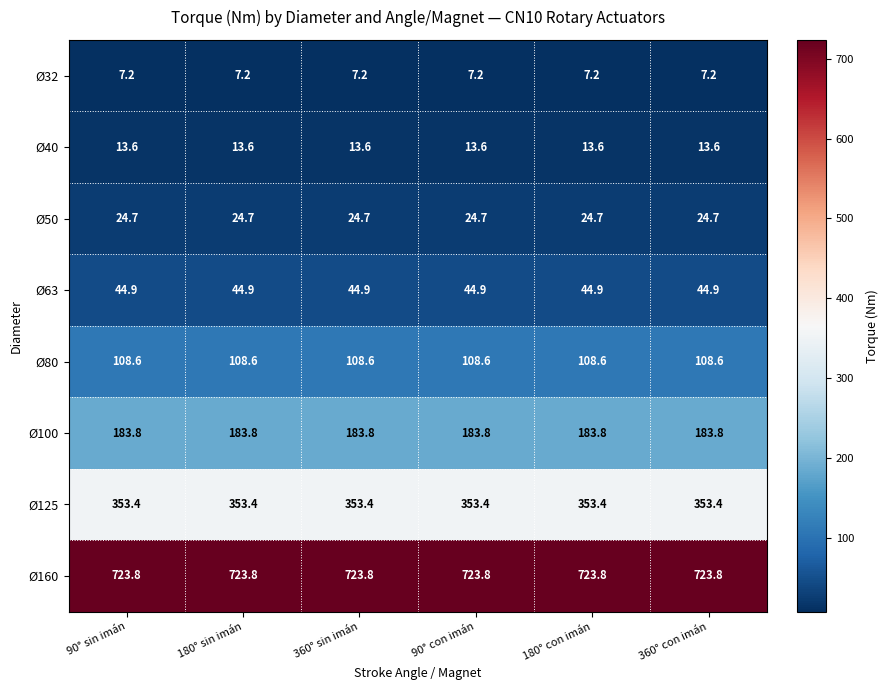

Rank the series at 180° con imán from highest to lowest value.

Ø160, Ø125, Ø100, Ø80, Ø63, Ø50, Ø40, Ø32